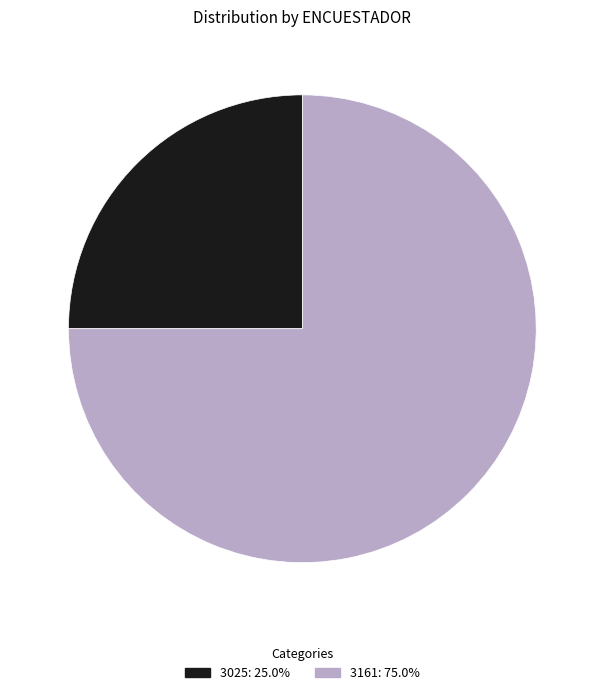

What is the ratio of the value at 3161 to the value at 3025?

3.0